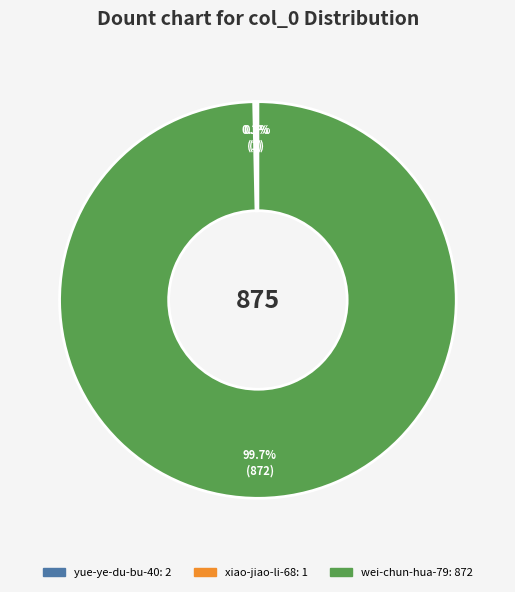

Which slice is the largest?

wei-chun-hua-79